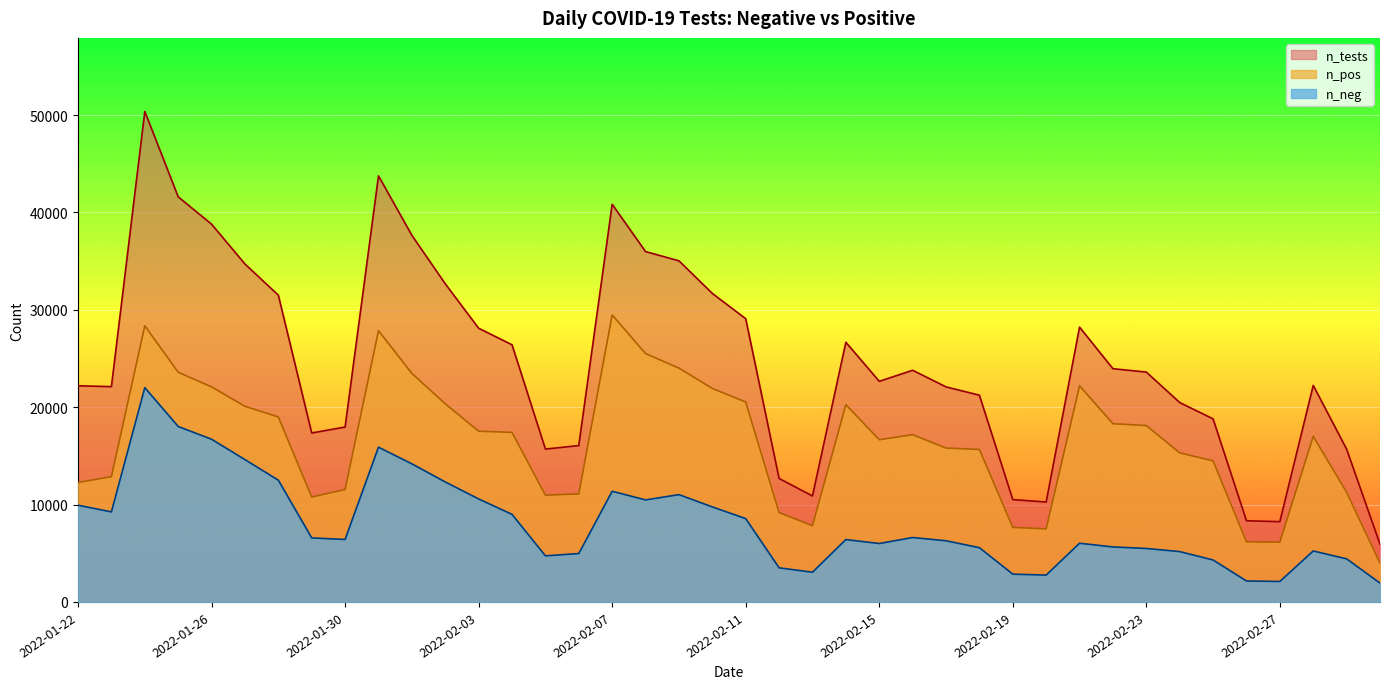

In n_pos, how many points are higher than both neighbors (excluding endpoints)?

7